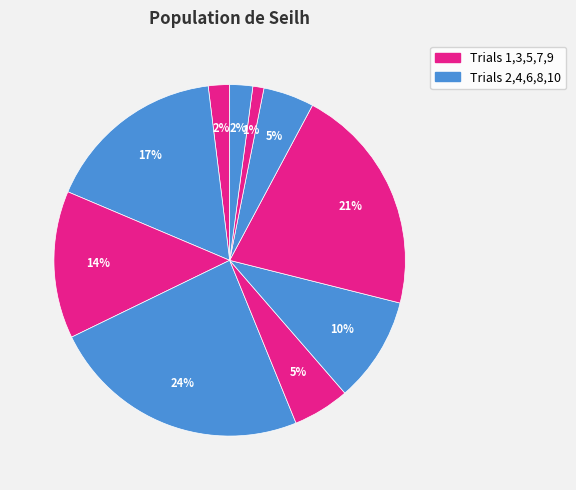

What is the smallest slice in the pie chart?

9